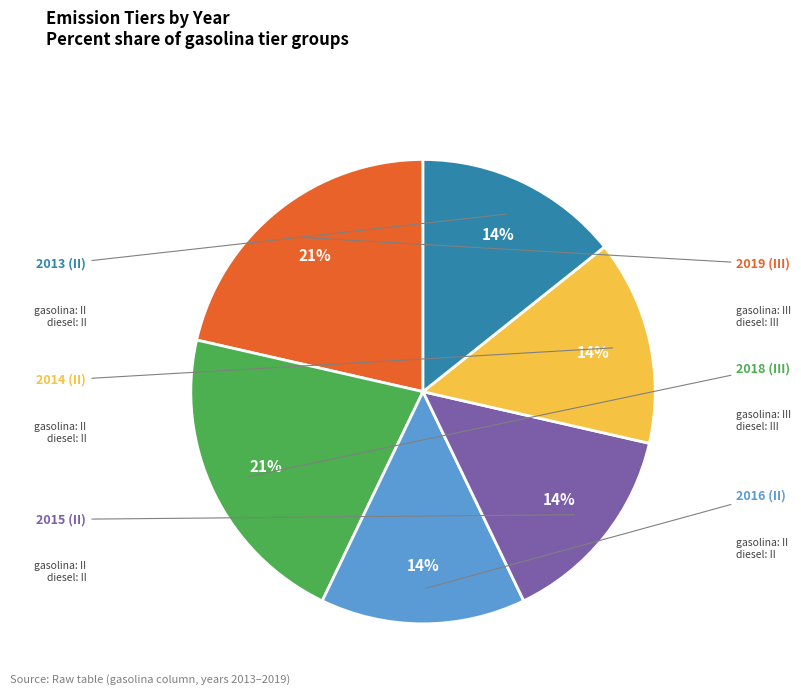

Does any single category account for the majority?

No